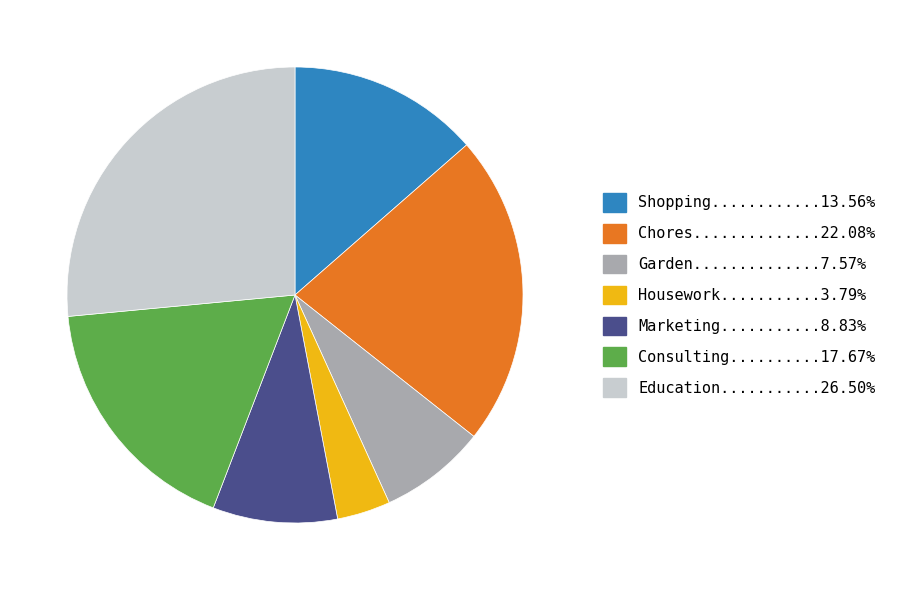

Is there a majority slice in this chart?

No